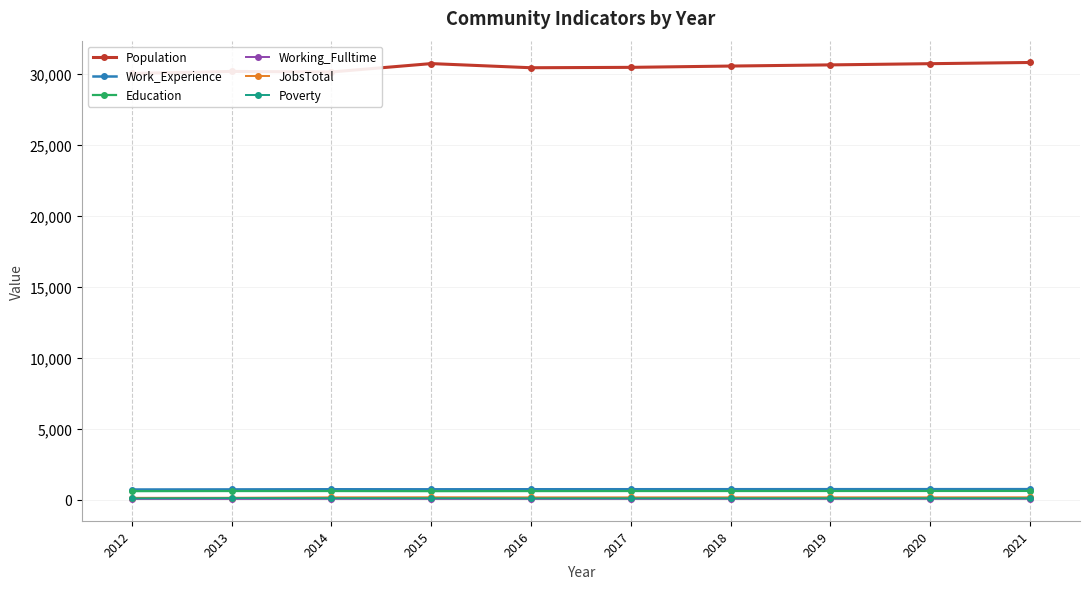

True or false: Working_Fulltime and Work_Experience intersect in this chart.

False